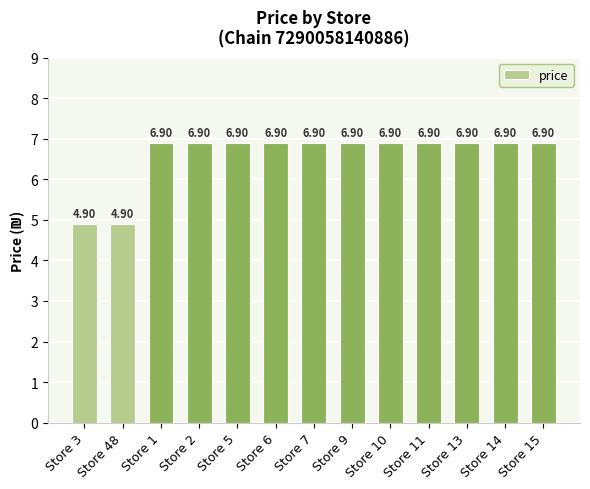

What is the minimum value shown in the chart?

4.9